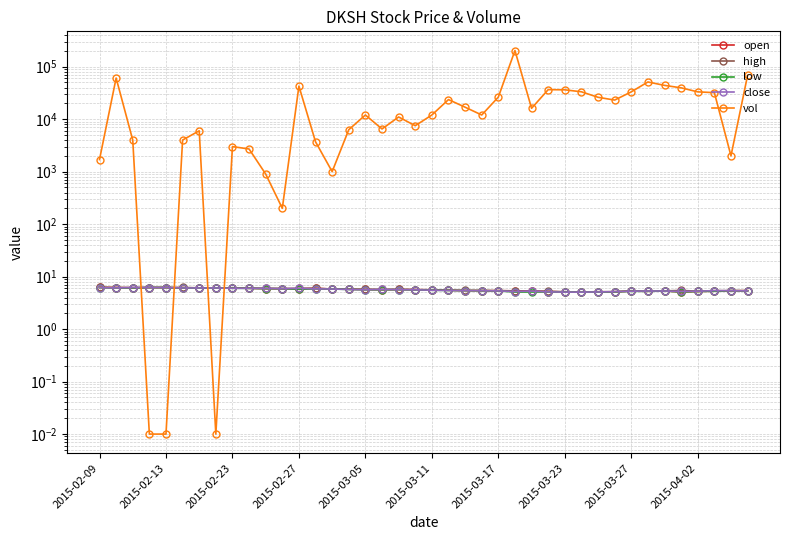

What is the sum of all close values?

224.6